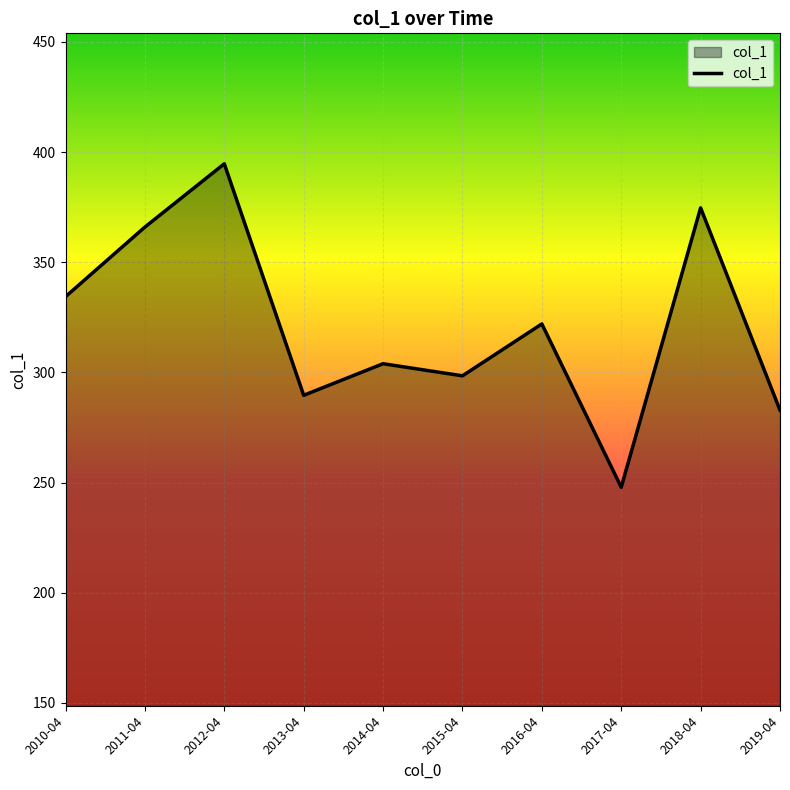

Is it true that the value at 2011-04 is 502.8?

False